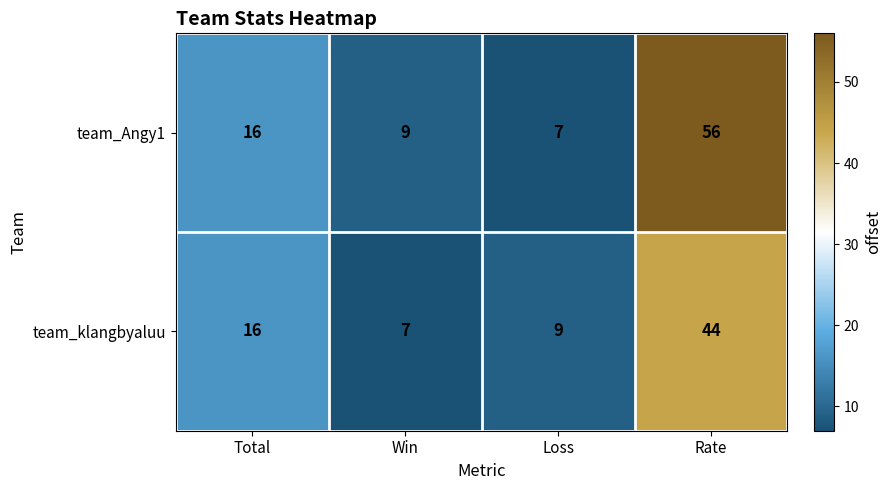

What is the greatest value displayed?

56